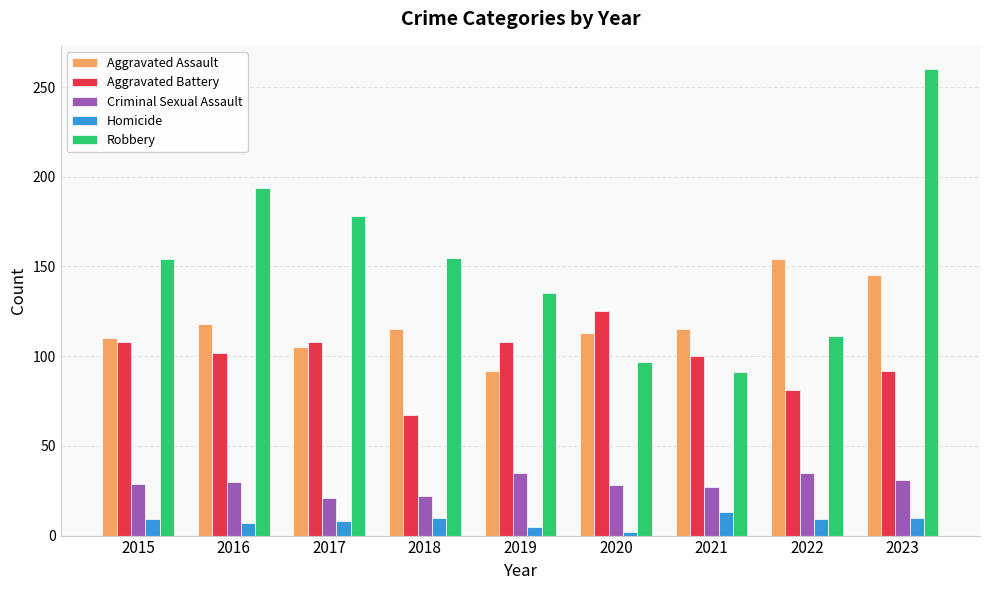

At 2016, list the series in order from largest to smallest.

Robbery, Aggravated Assault, Aggravated Battery, Criminal Sexual Assault, Homicide